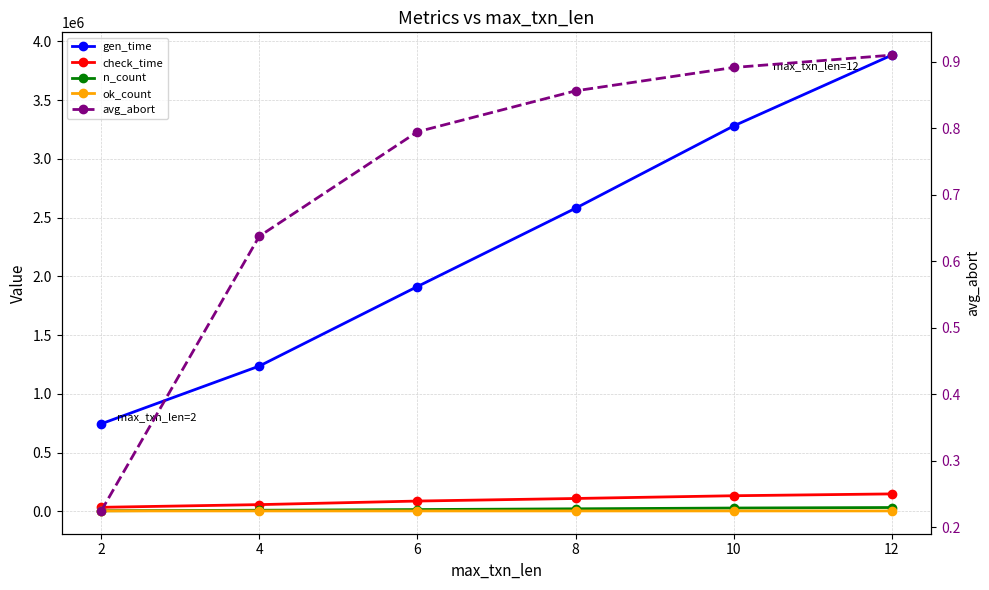

Which series has the largest total across all categories?

gen_time